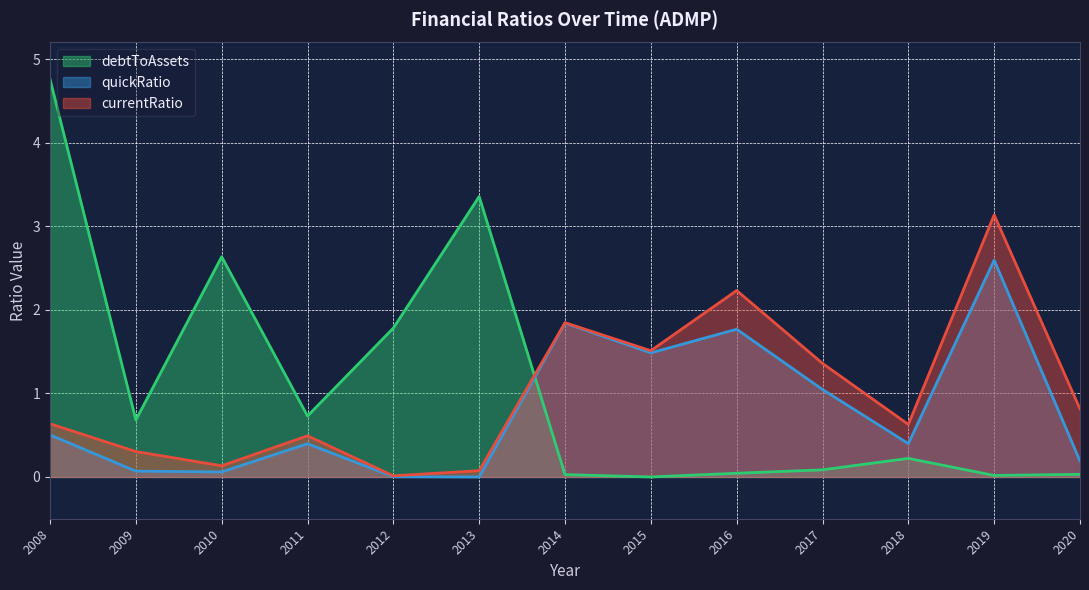

At how many categories does at least one series exceed 0?

13